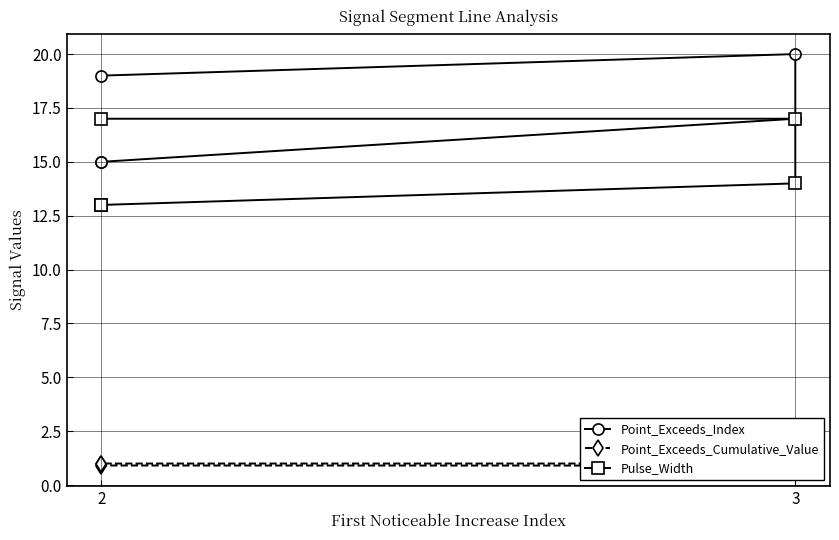

How many Point_Exceeds_Index values are between 15 and 19?

4